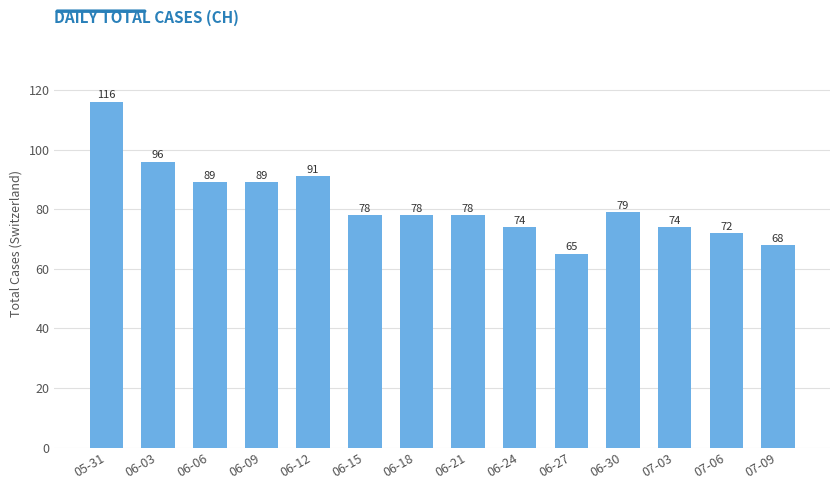

True or false: the data shows 78 at 06-15.

True